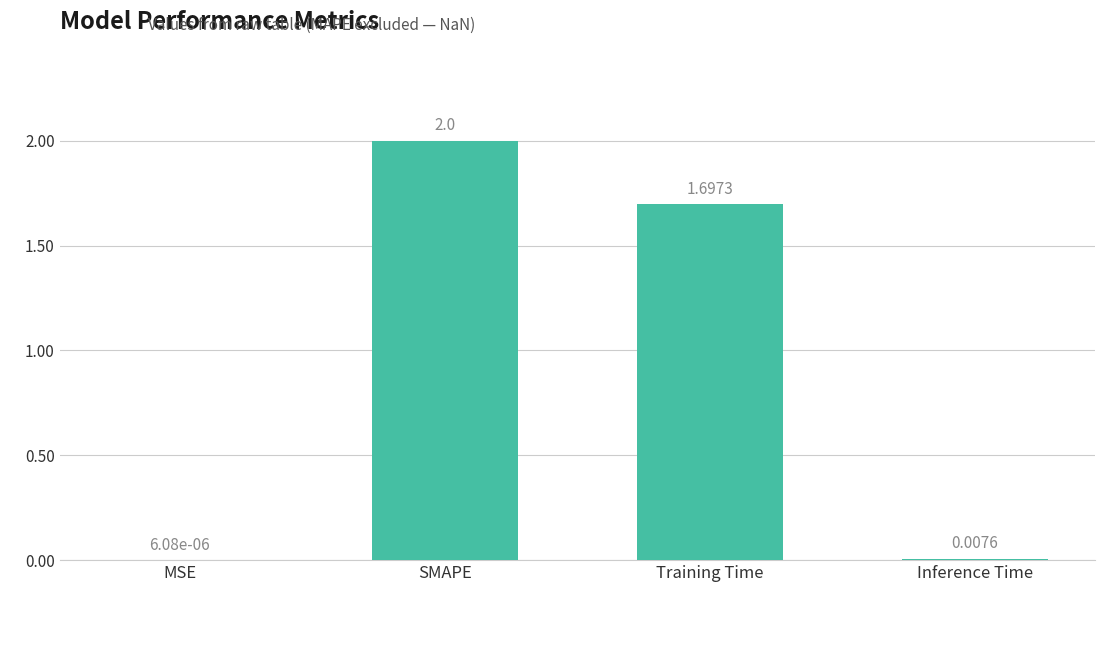

Which has a higher value, MSE or Training Time?

Training Time